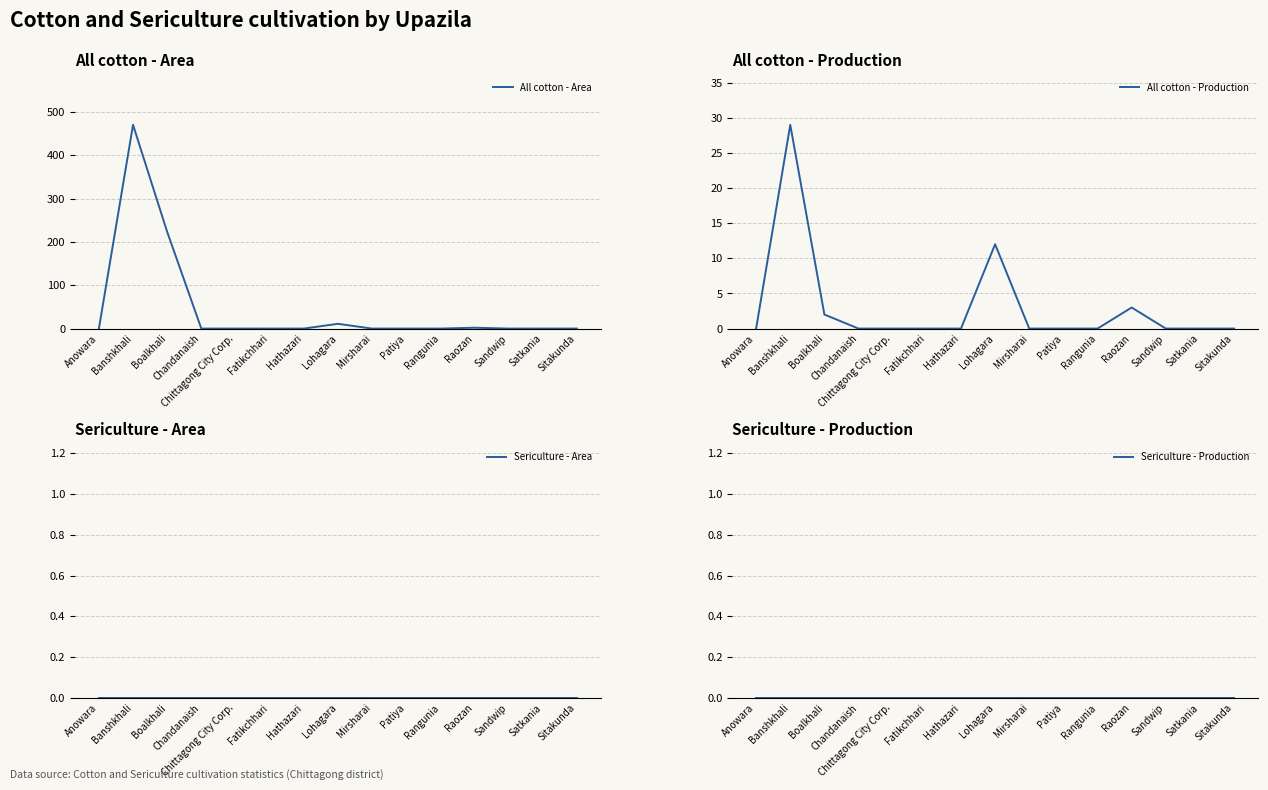

Rank the series by their maximum value, from lowest to highest.

Sericulture - Area, Sericulture - Production, All cotton - Production, All cotton - Area